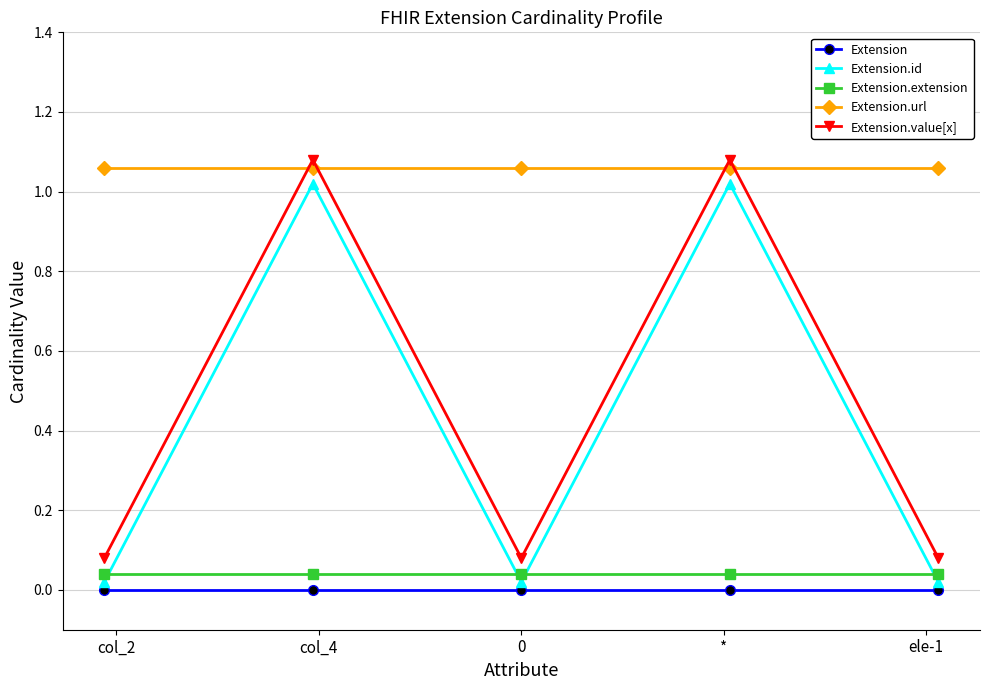

At how many categories does at least one series exceed 0?

5